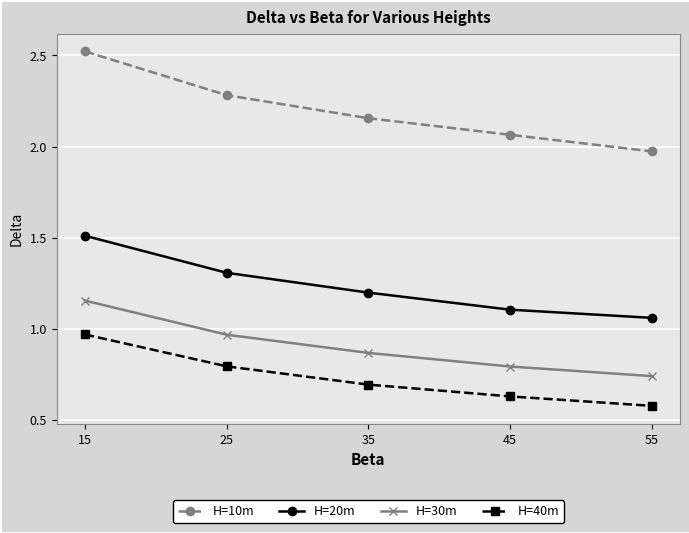

What is the value of the H=40m point at the 2nd from the left?

0.8